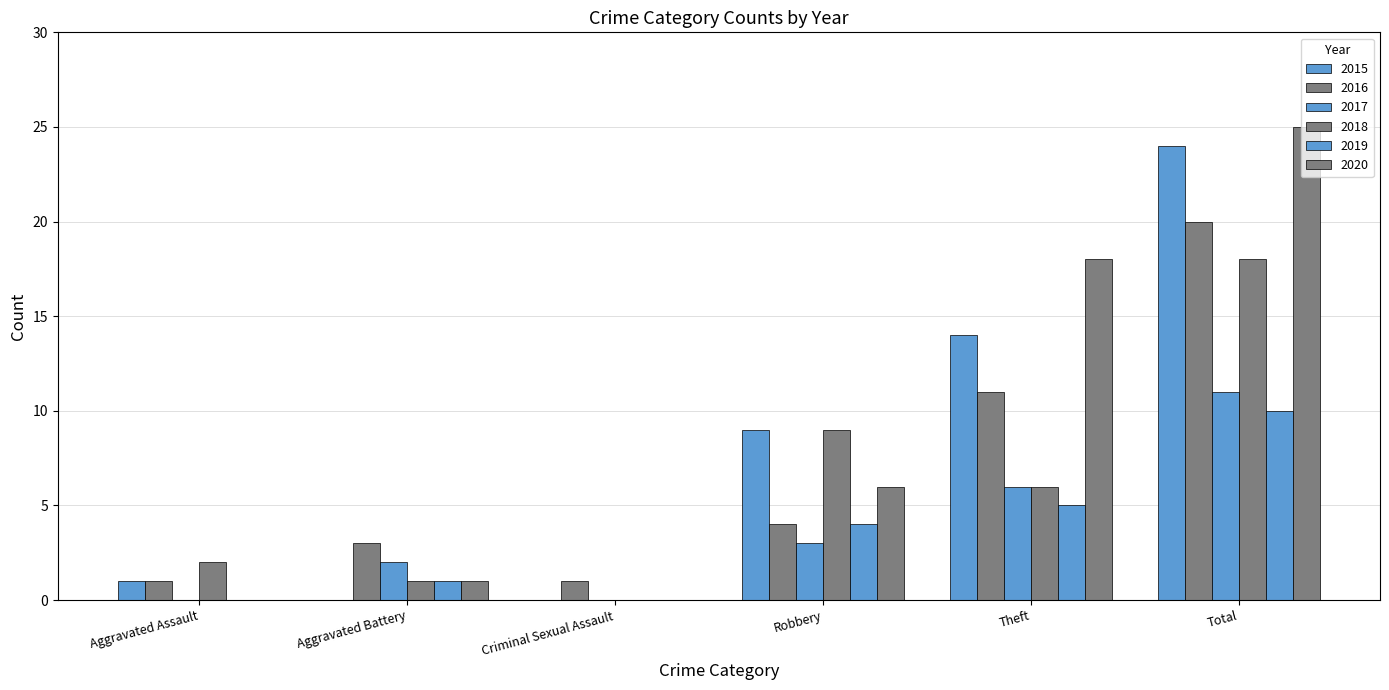

What is the greatest value displayed?

25